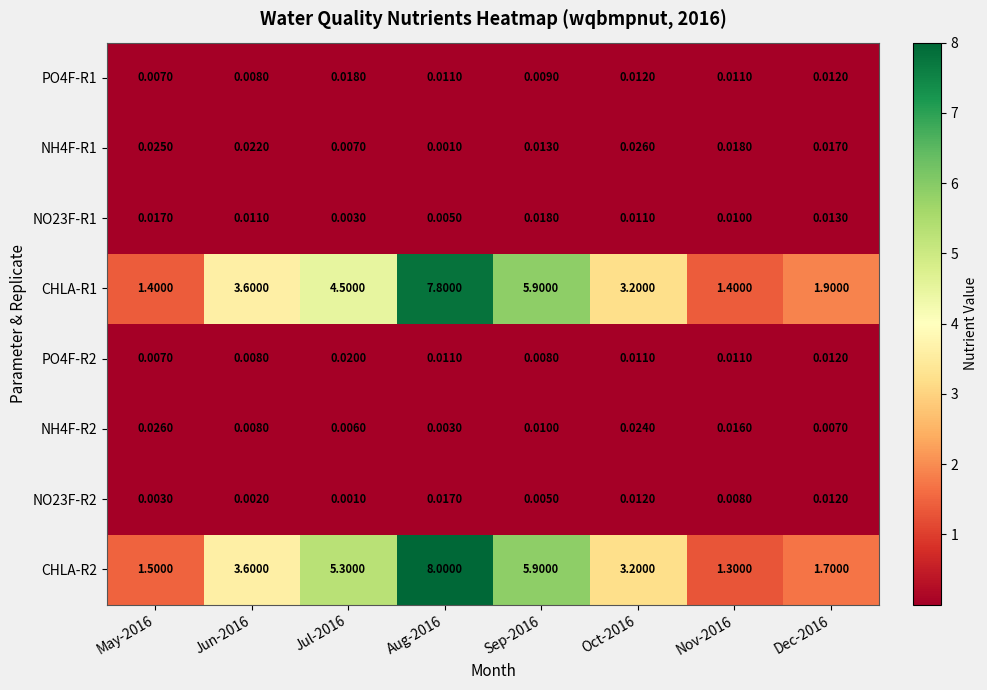

What is the greatest value displayed?

8.0